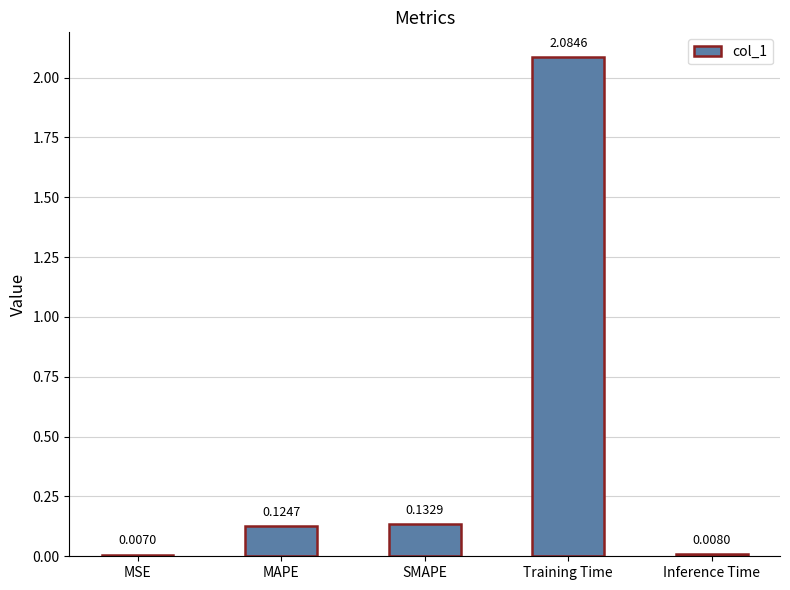

What is the average value?

0.5